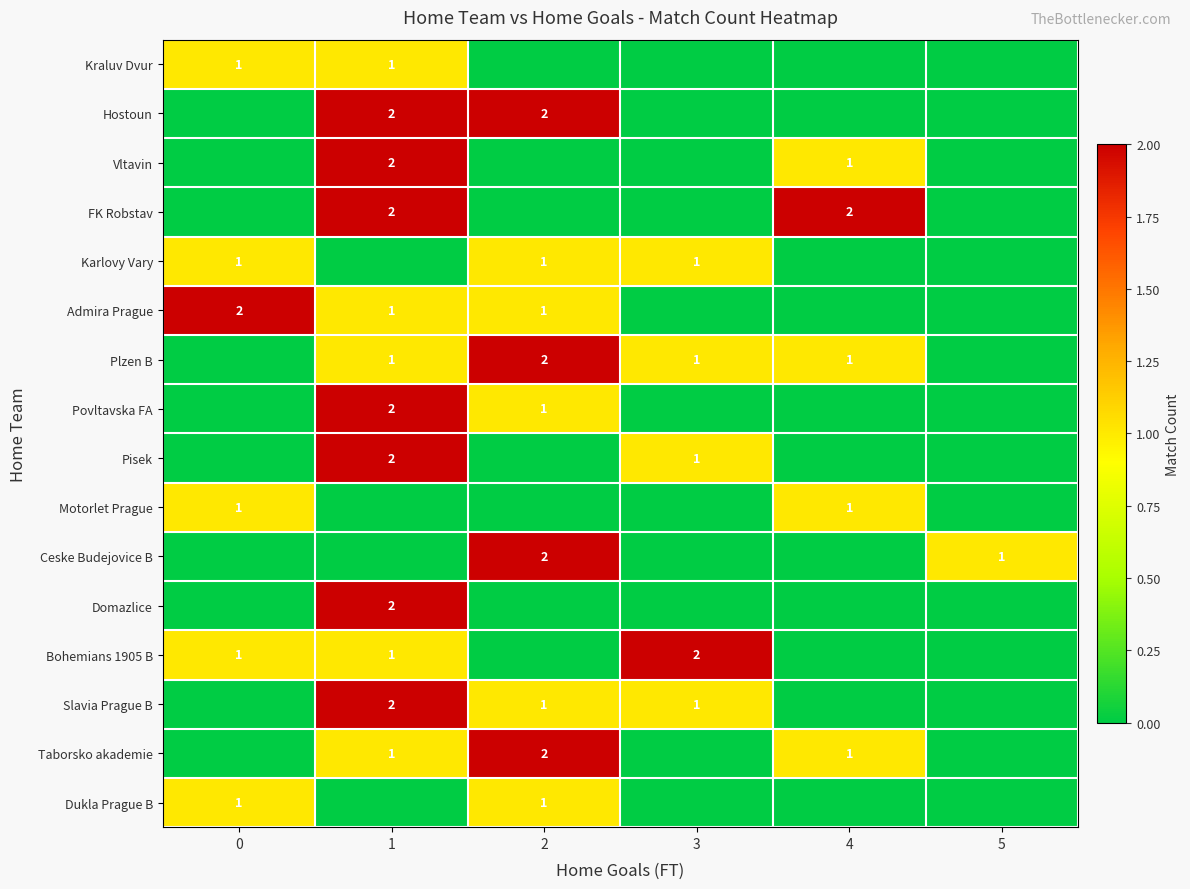

What is the spread (max minus min) of values at 1?

2